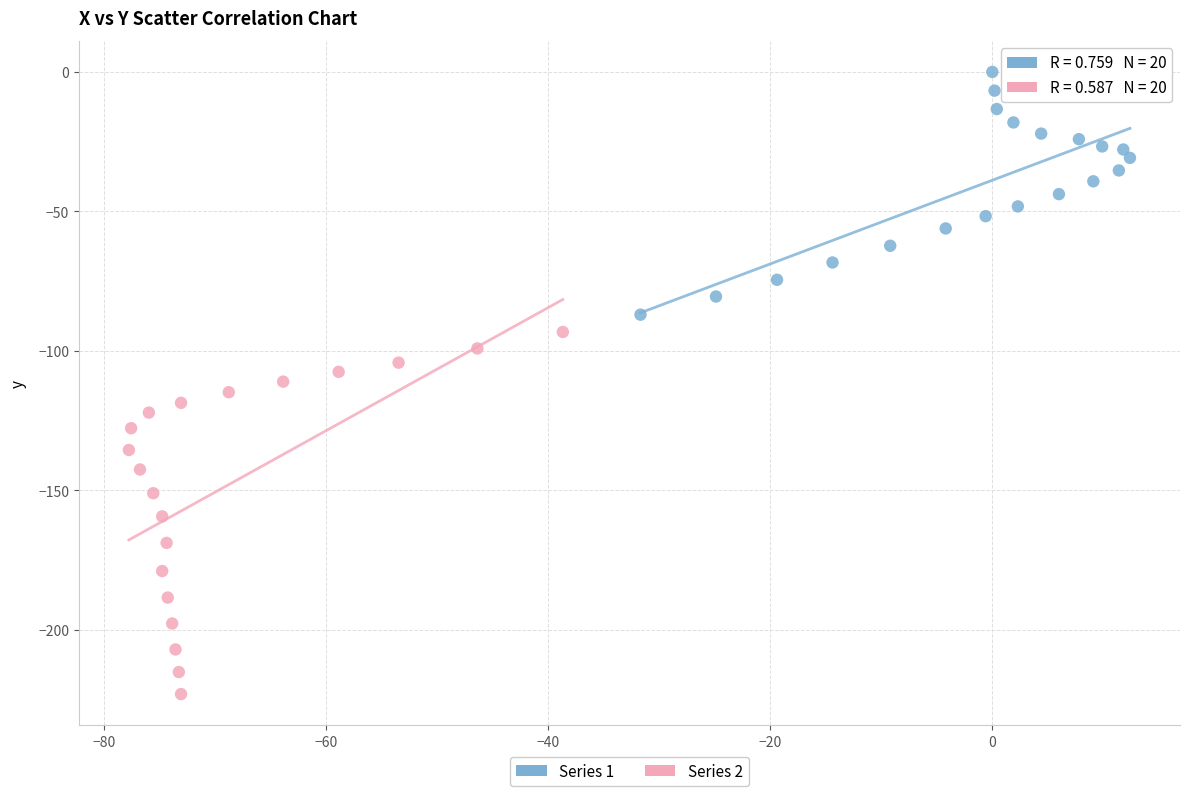

Which series contains the lowest Y value?

Series 2